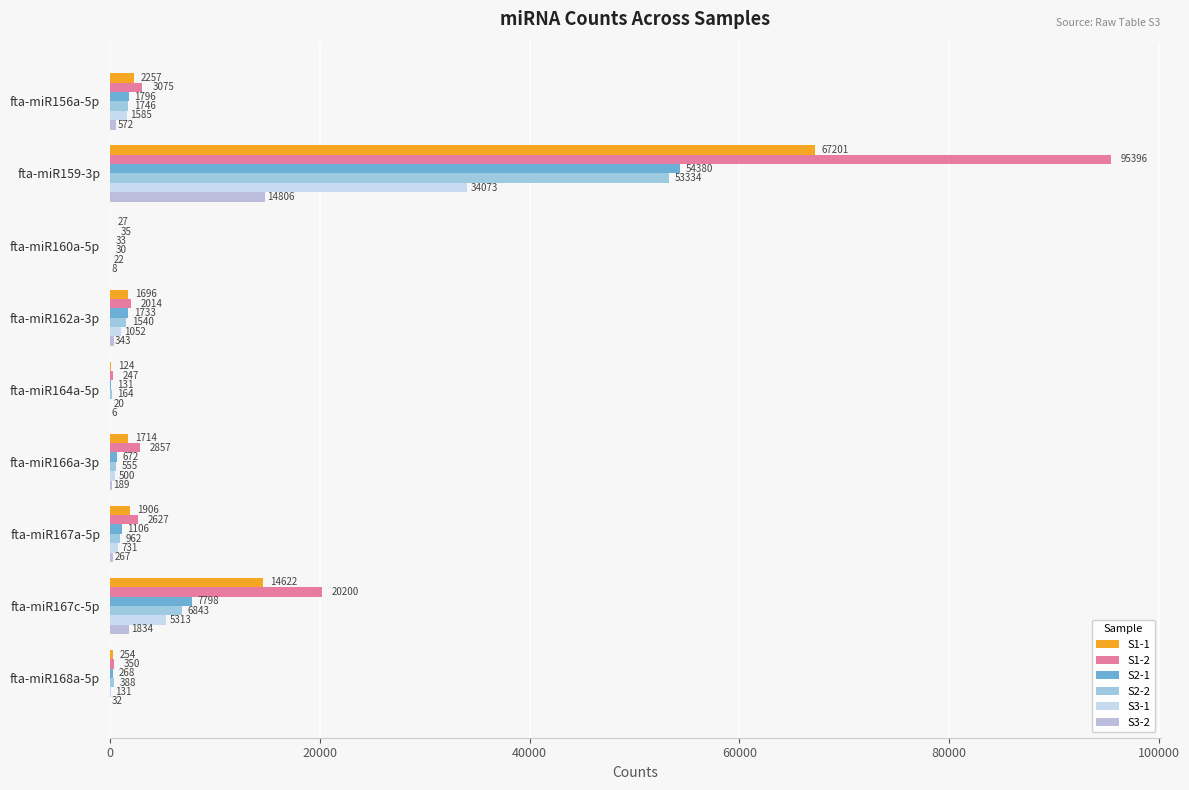

How many distinct data groups are displayed?

6